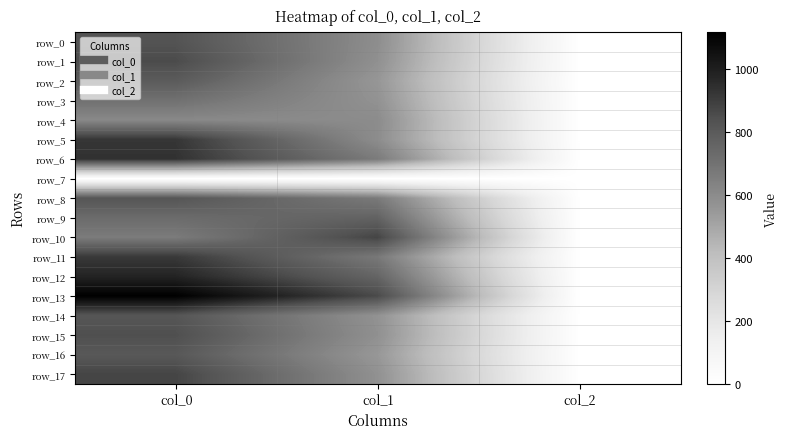

Where does the row_0 series first go above 590?

col_0